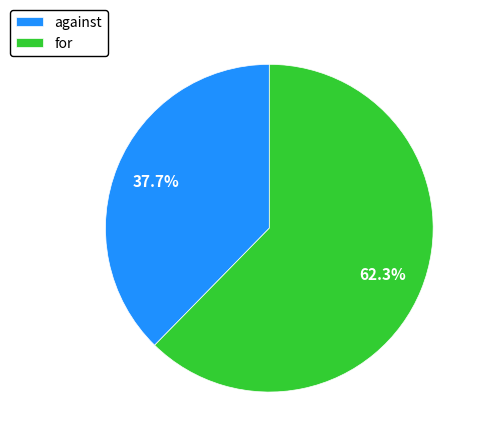

Between against and for, which is larger?

for